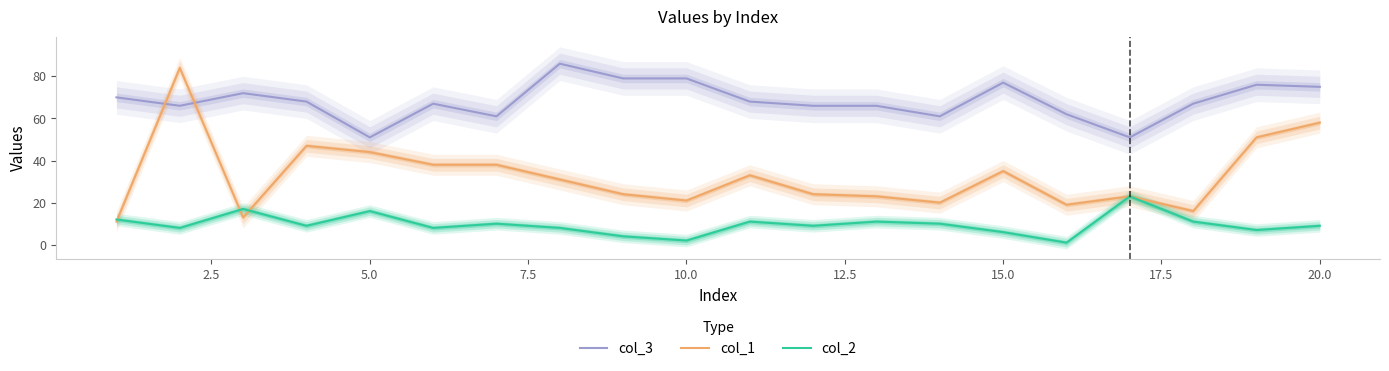

What is the difference between the second highest and second lowest values in the col_3 series?

28